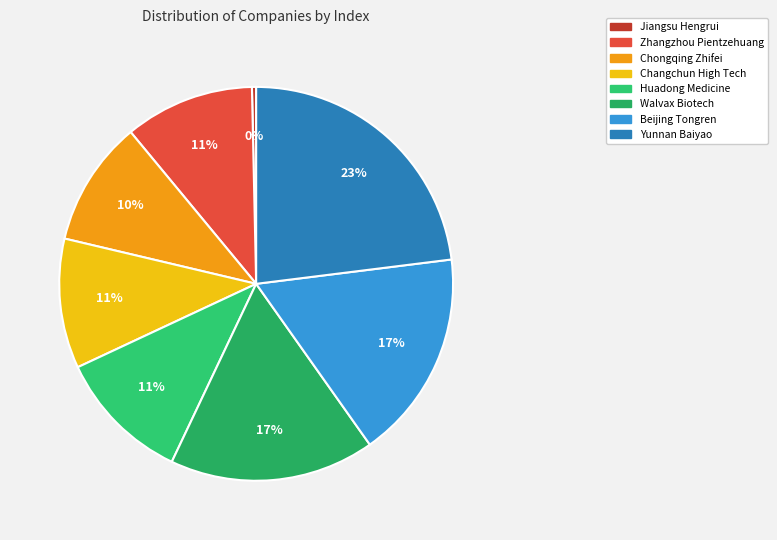

What percentage is the Chongqing Zhifei slice, to the nearest percent?

10%